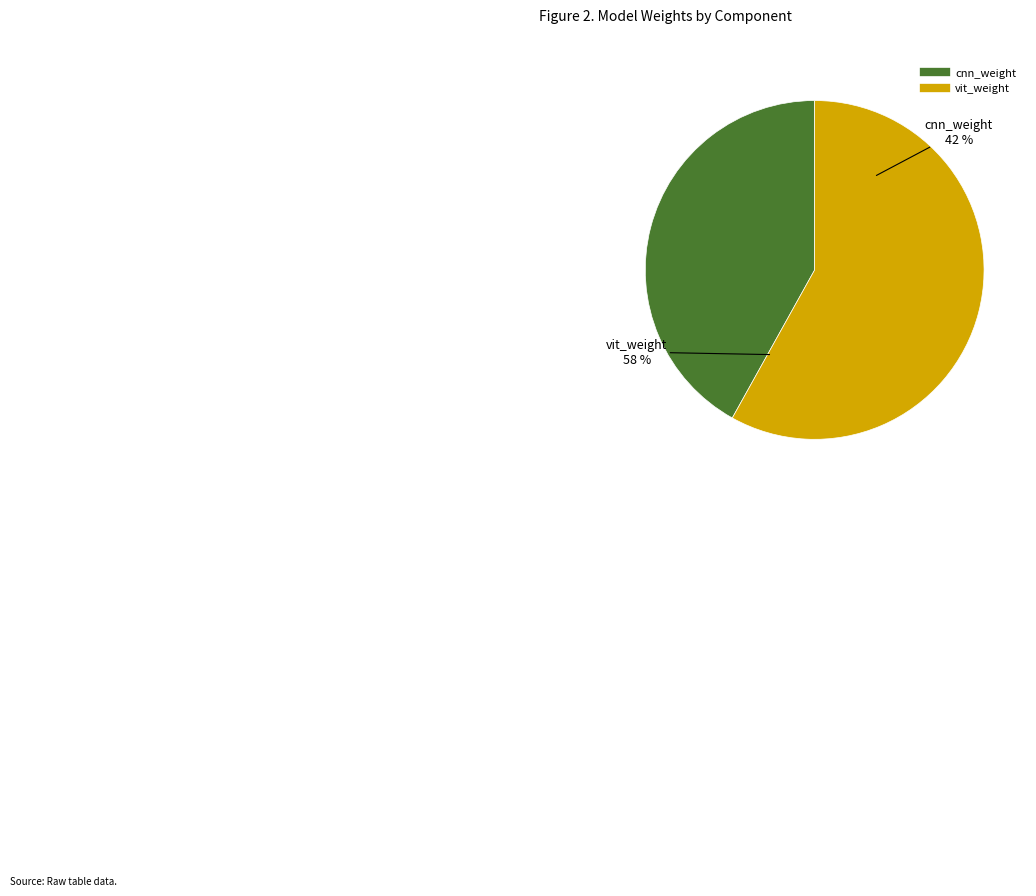

What percentage do cnn_weight and vit_weight together represent?

100.0%